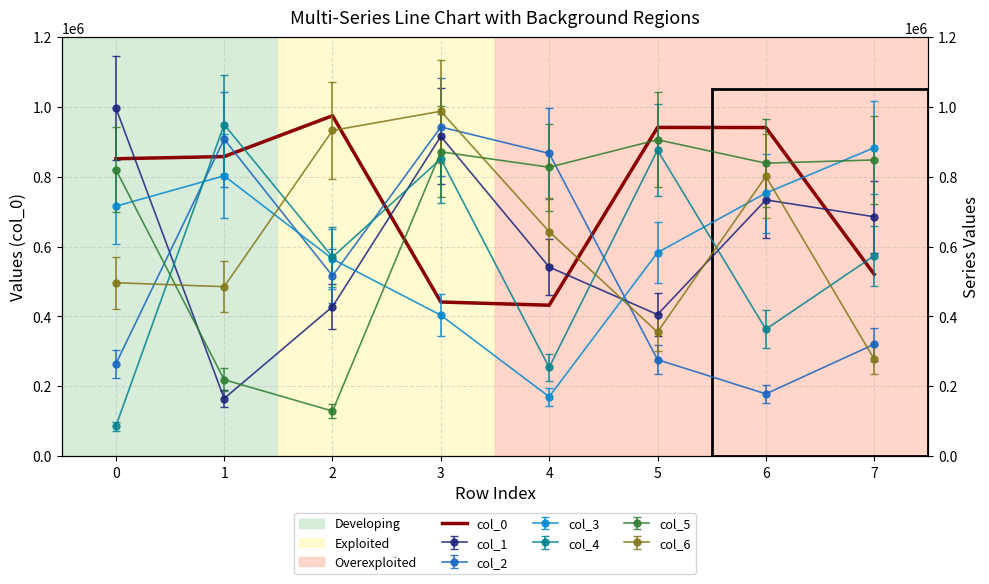

What is the average value?

744885